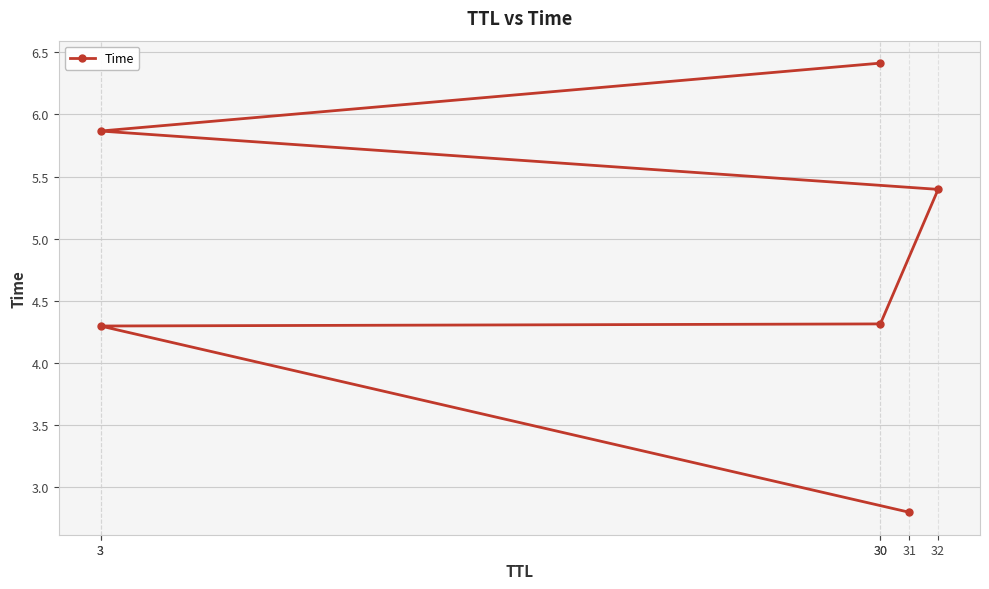

How many distinct data groups are displayed?

1